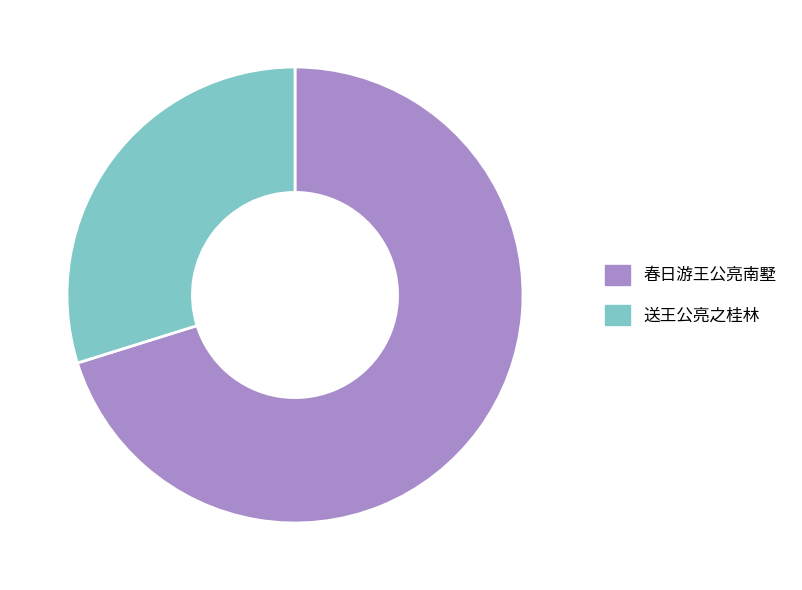

What is the majority slice?

春日游王公亮南墅